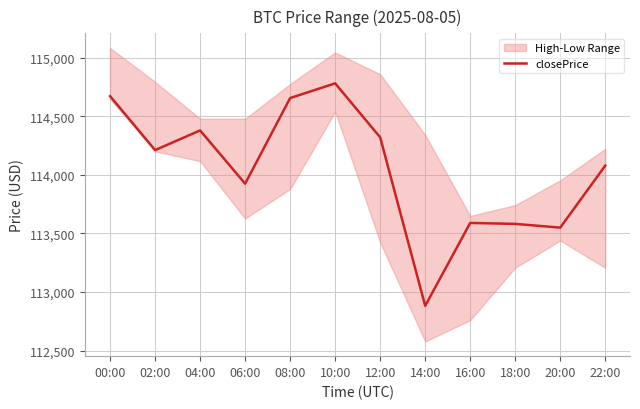

Where is the first local maximum?

04:00